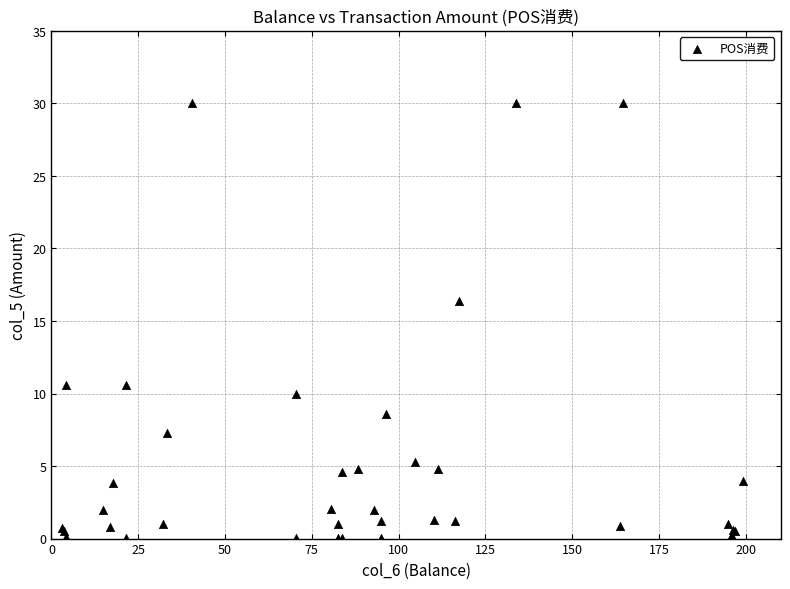

What Y value in the scatter plot is closest to 15?

16.4